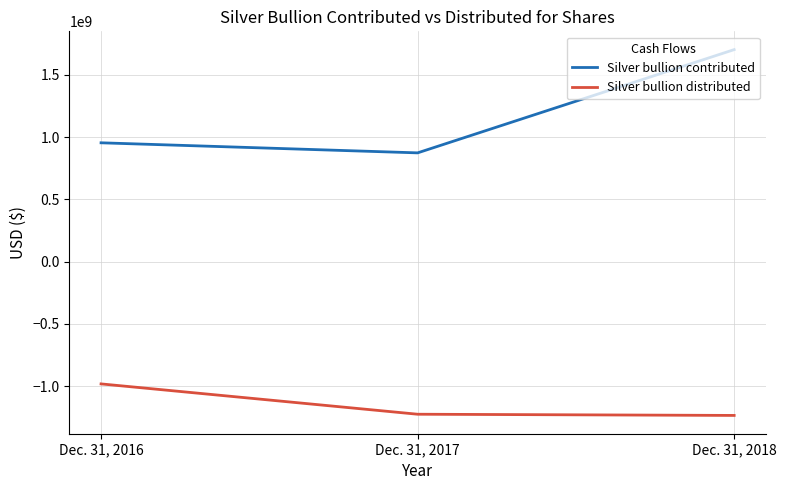

What is the difference between the maximum and second lowest values in the Silver bullion distributed series?

243695550